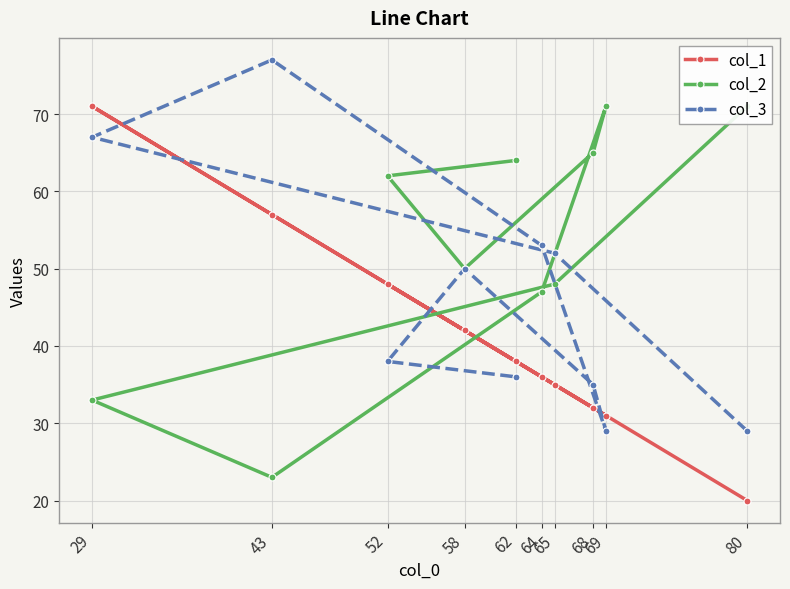

What is the difference between the maximum and minimum values in the col_2 series?

48